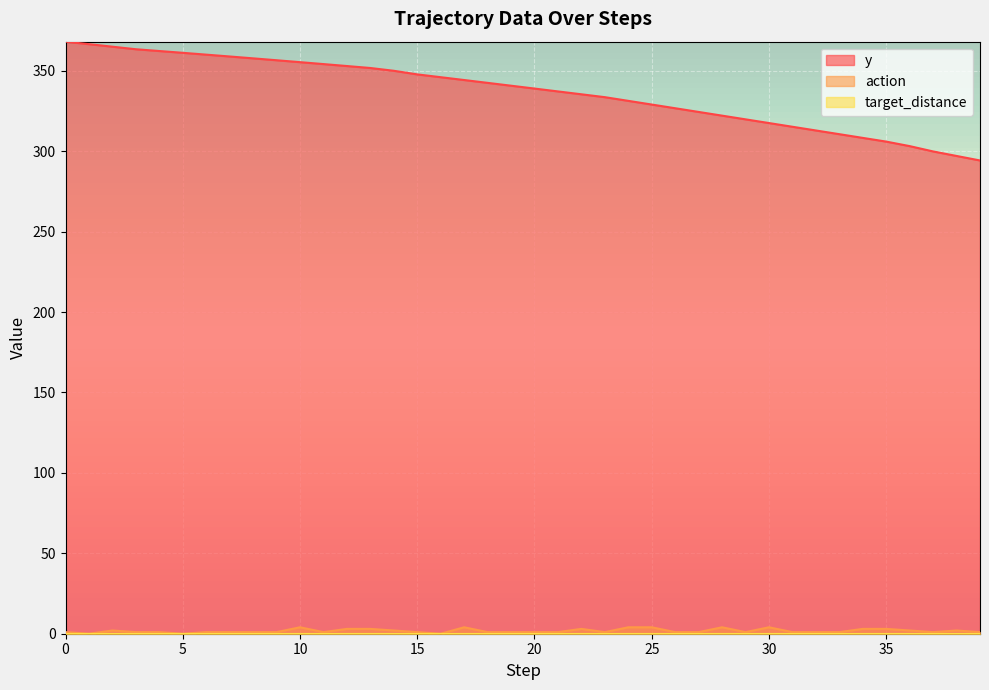

List the labels in order of action value, largest first.

10, 17, 24, 25, 28, 30, 12, 13, 22, 34, 35, 2, 14, 36, 38, 0, 3, 4, 6, 7, 8, 9, 11, 15, 18, 19, 20, 21, 23, 26, 27, 29, 31, 32, 33, 37, 39, 1, 5, 16